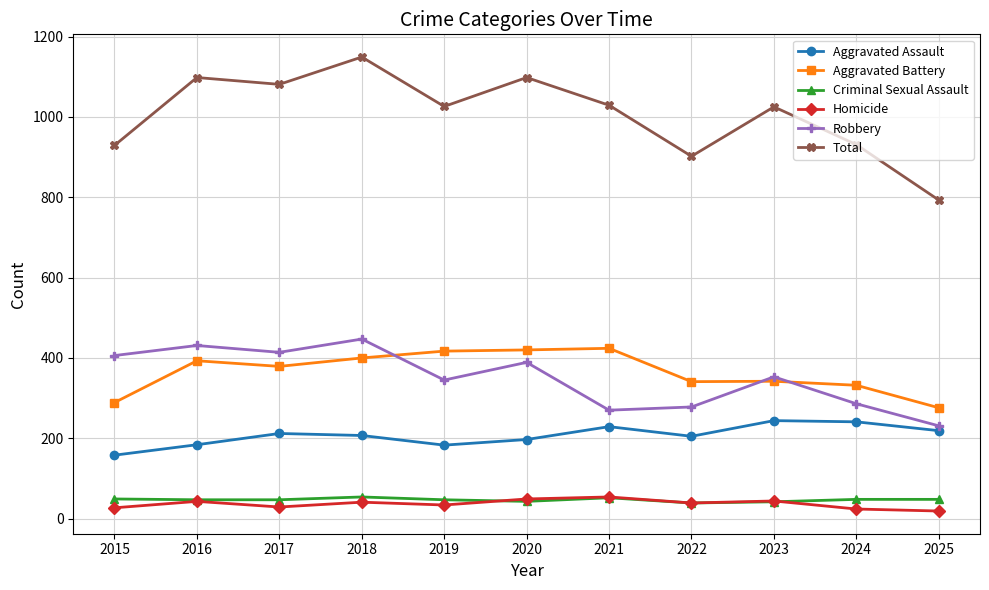

True or false: Aggravated Assault has a value of 241 at 2024.

True